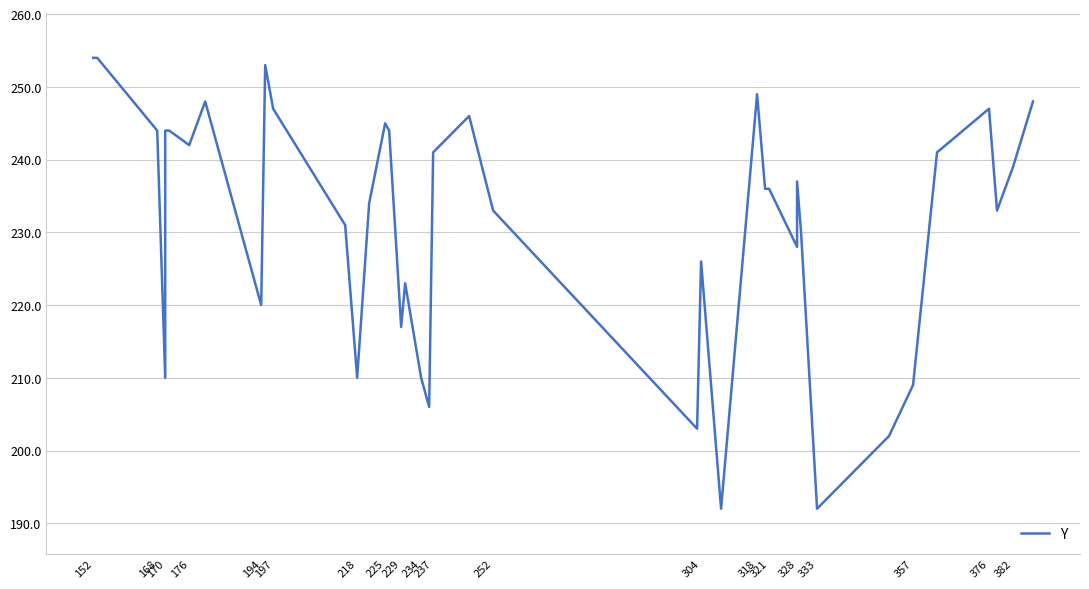

Reading right to left, extract all data points from this chart.

248	239	233	247	241	209	202	192	230	237	228	236	236	249	192	226	203	233	246	241	206	210	223	217	244	245	234	210	231	247	253	220	248	242	244	244	210	244	254	254